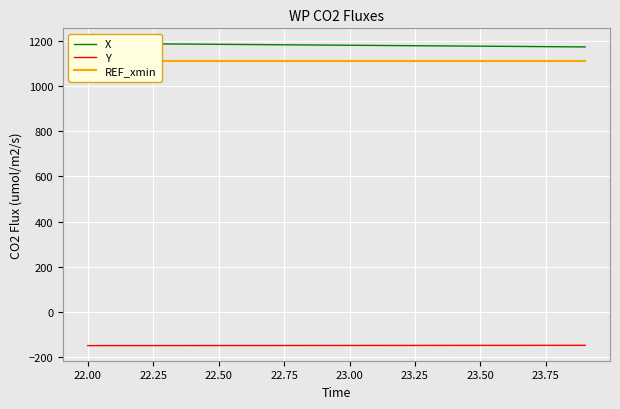

What is the highest value of the Y series?

-146.5